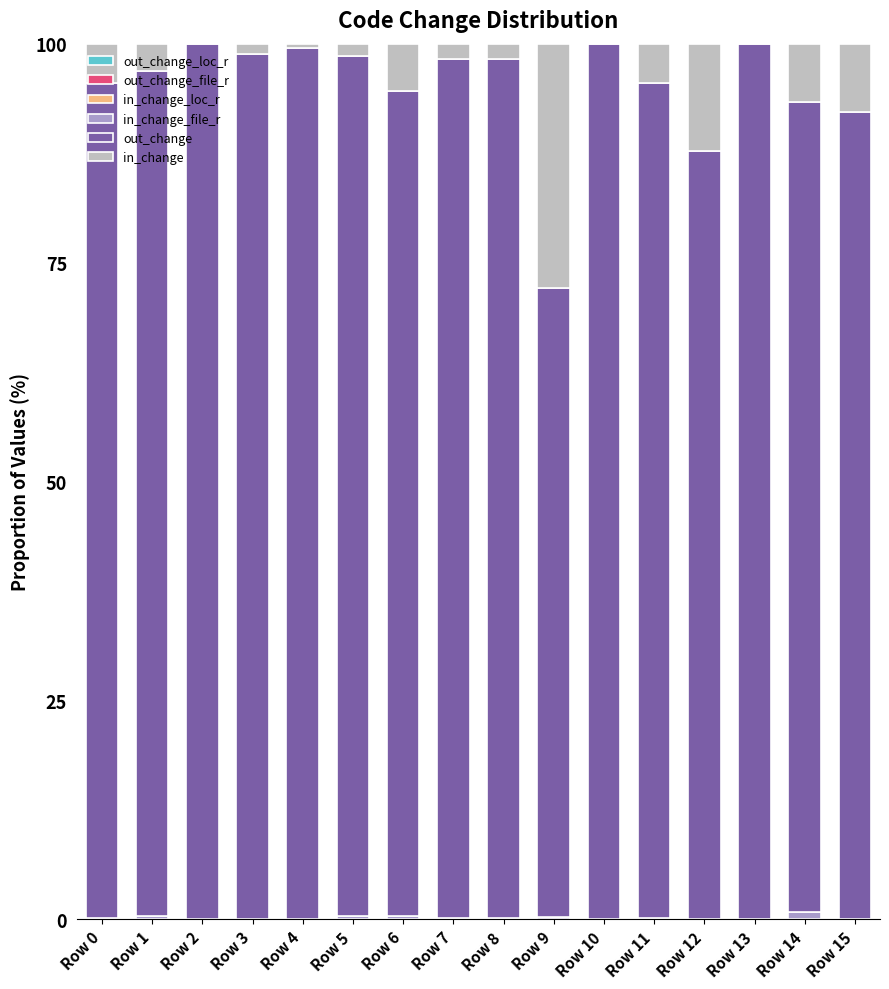

What is the total value across all series at Row 14?

100.0